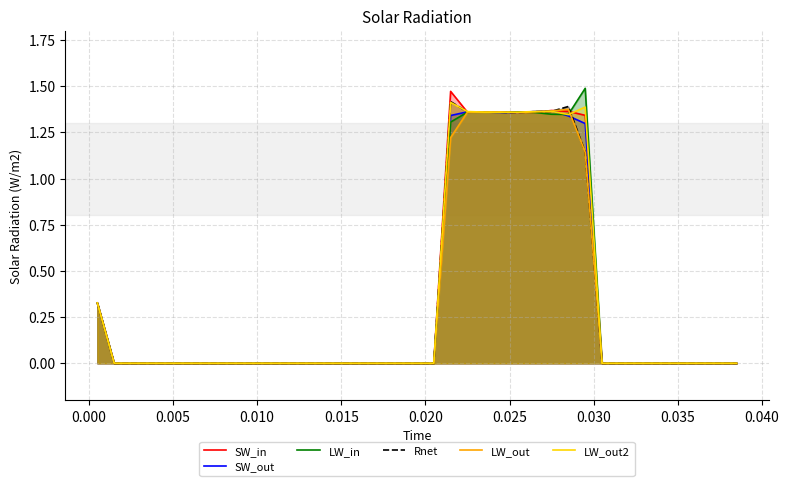

Where do SW_in and LW_out2 first cross each other?

21 and 22